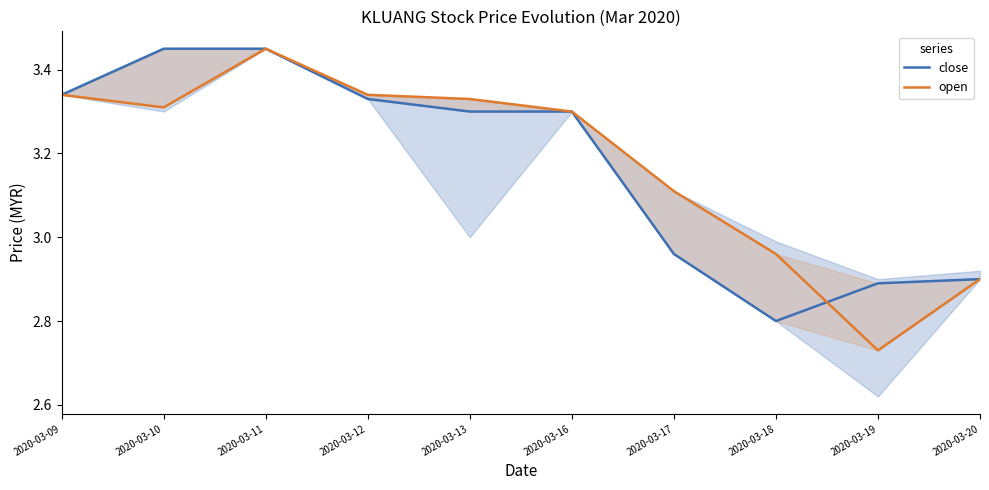

How many values in the open series exceed 3?

7